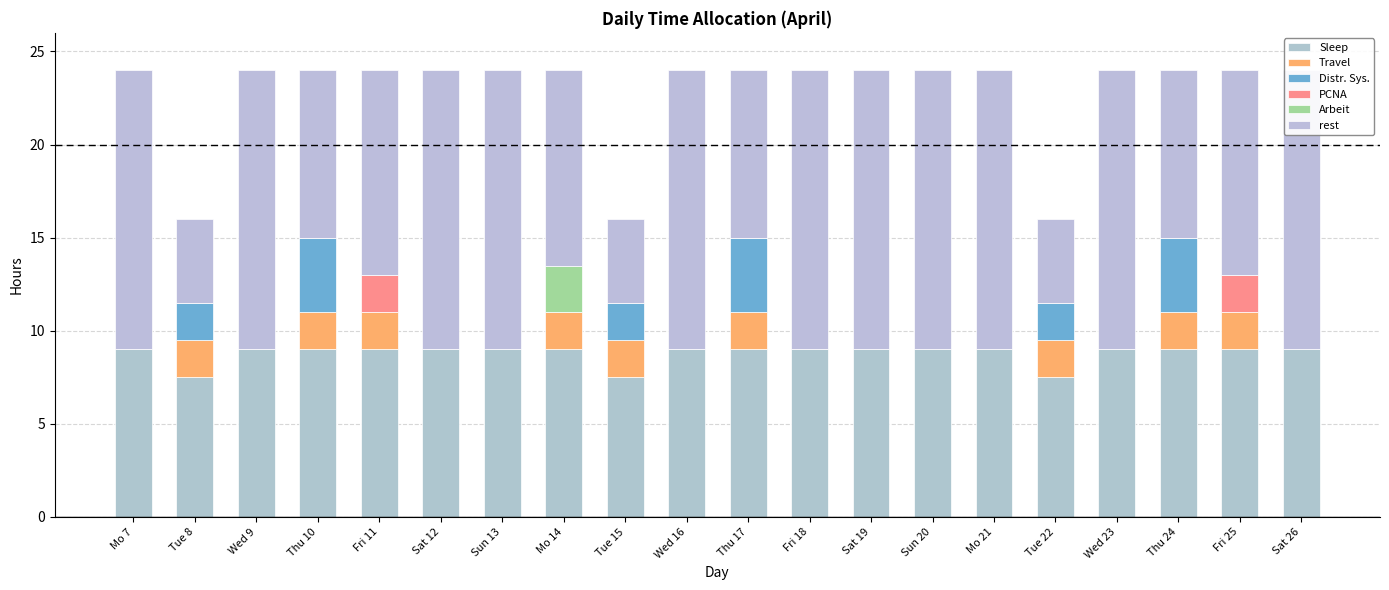

What is the difference between the second highest and minimum values in the Sleep series?

1.5